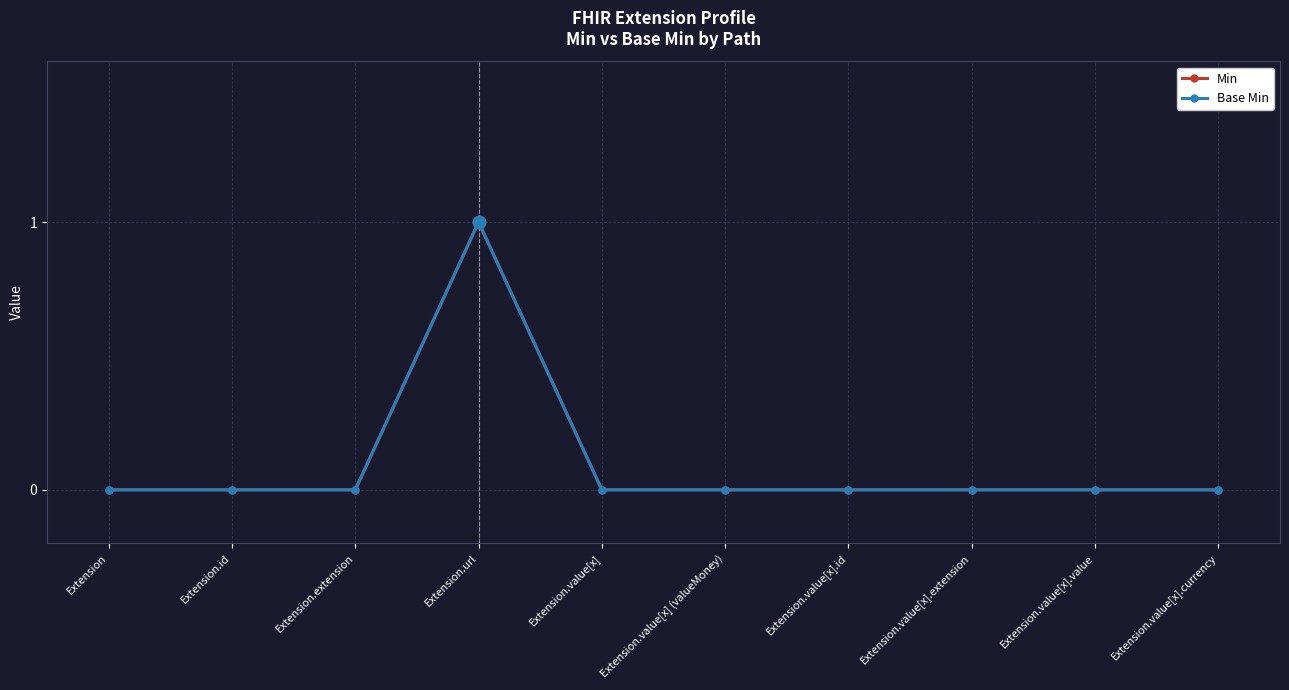

Is the value of Base Min at Extension.value[x].value greater than the value of Min at Extension?

No